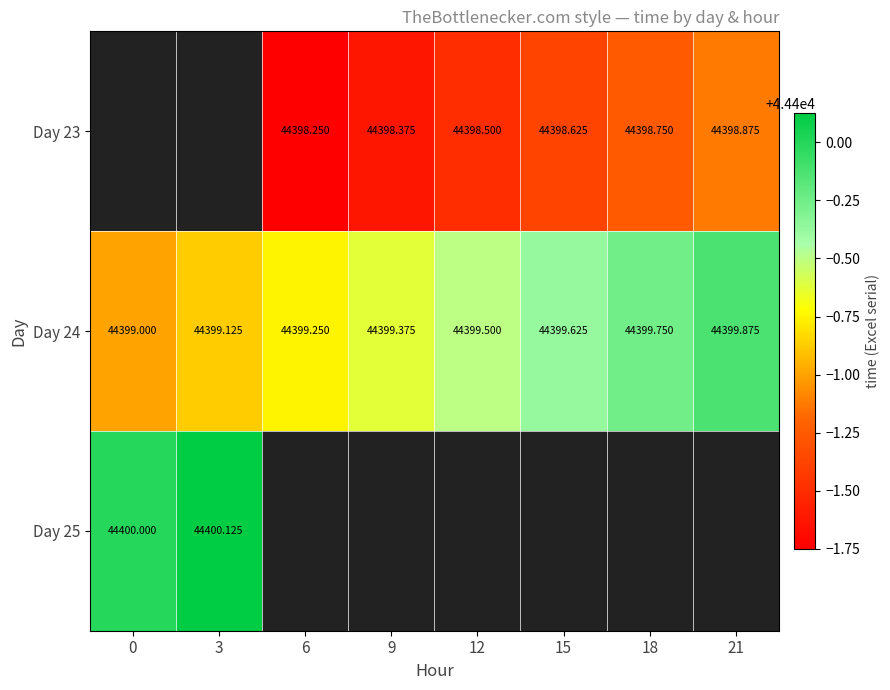

How many positive values does the Day 23 series have?

6